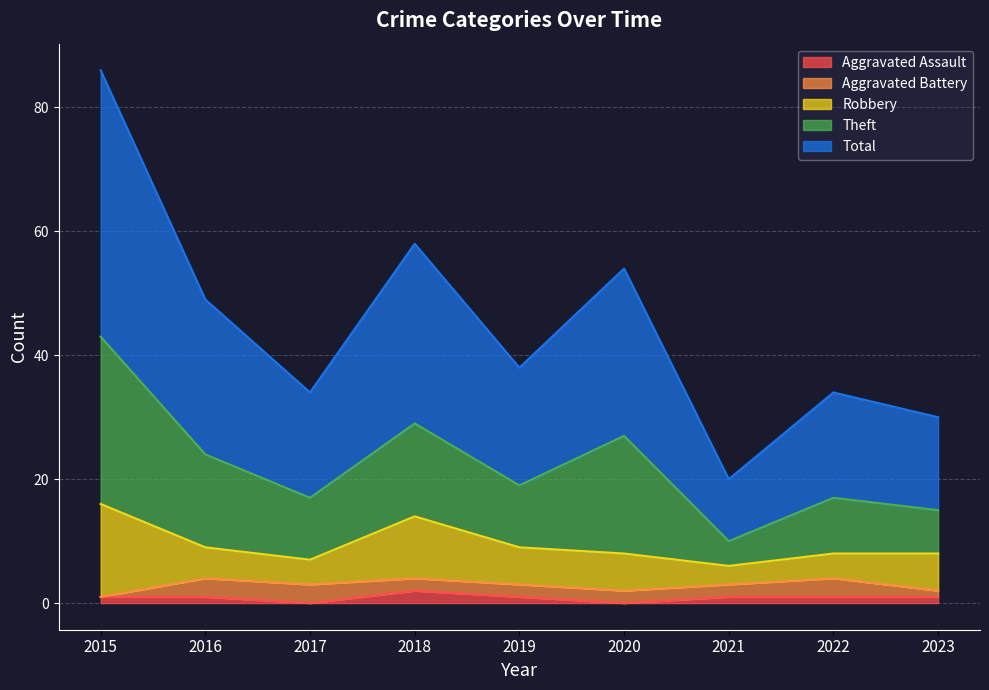

True or false: Theft has a value of 10 at 2017.

True